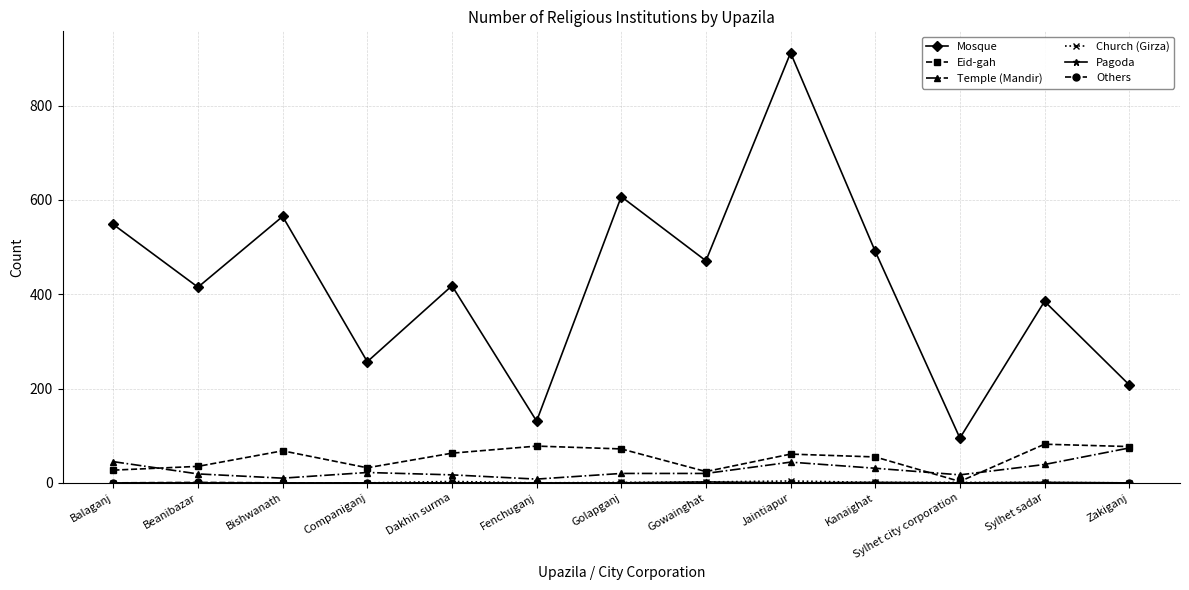

True or false: Eid-gah and Mosque intersect in this chart.

False